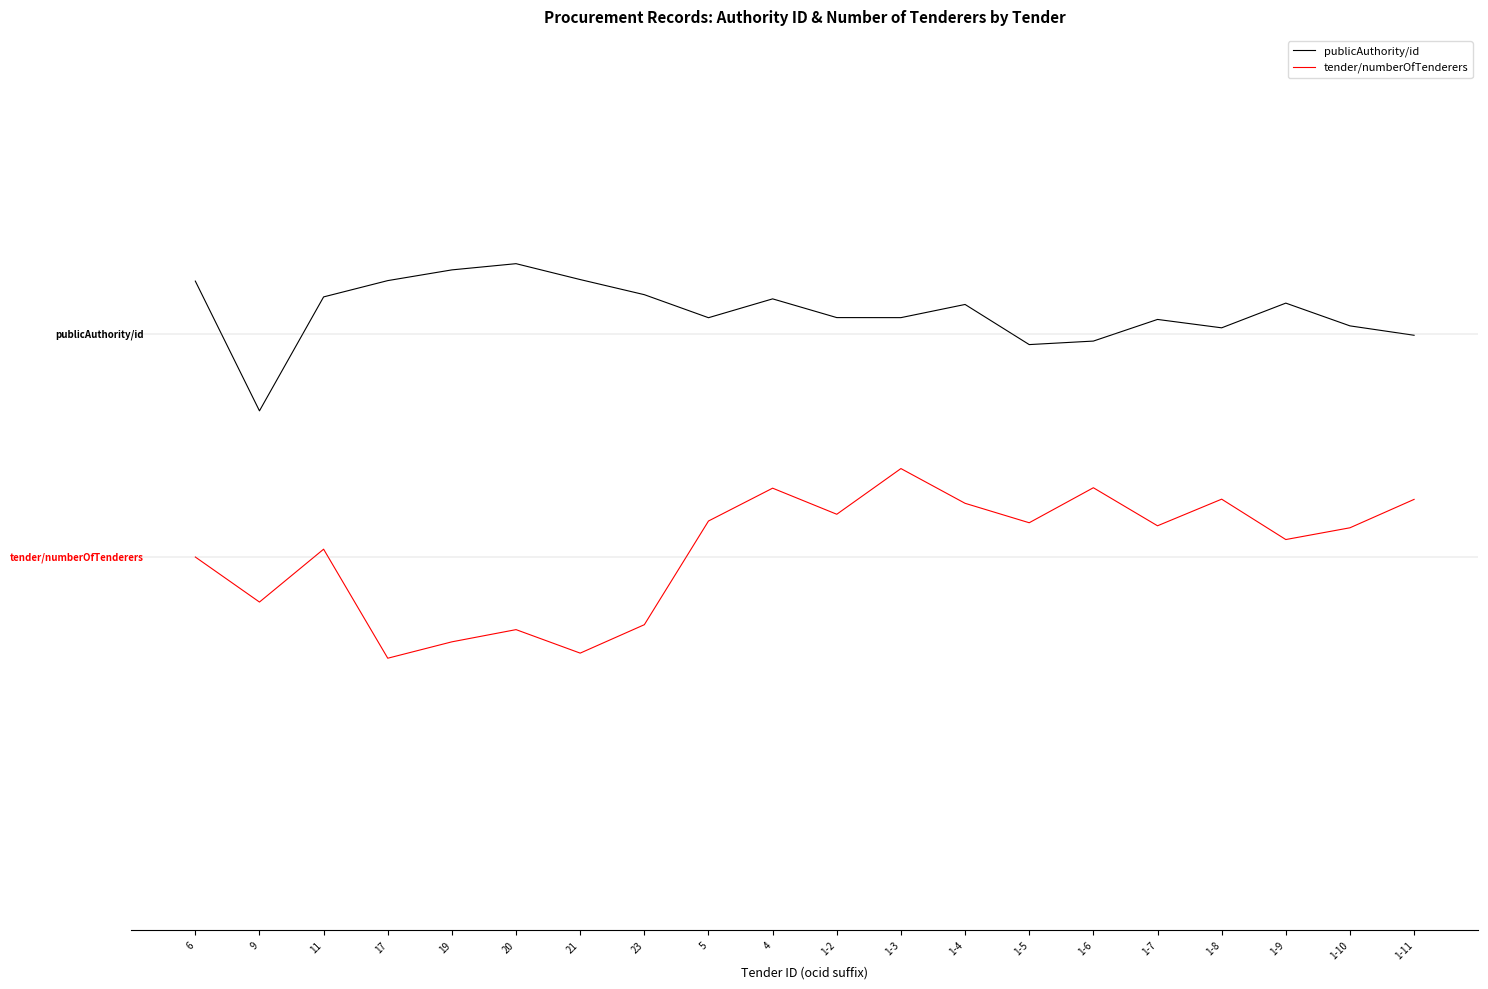

At which label is tender/numberOfTenderers closest to -30?

6